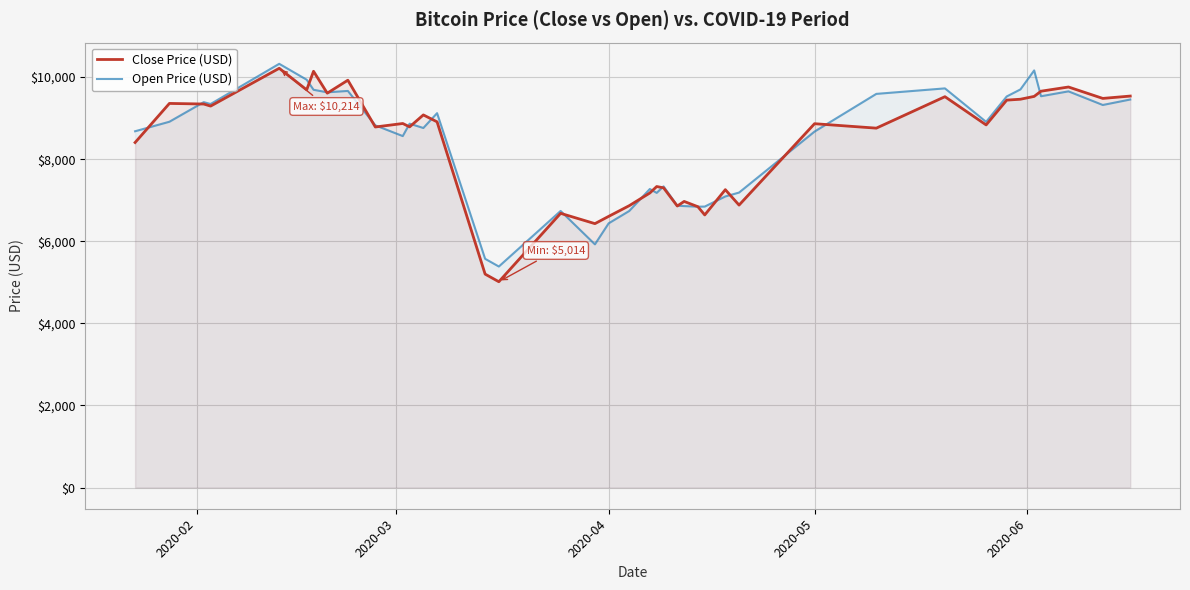

What is the minimum value for Close Price (USD)?

5014.5